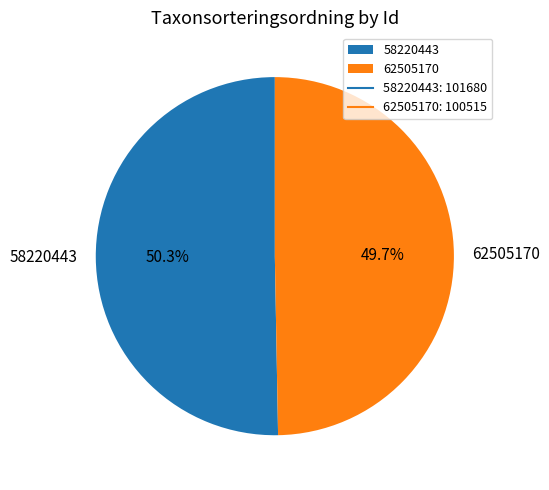

What percentage is the 58220443 slice, to the nearest percent?

50%